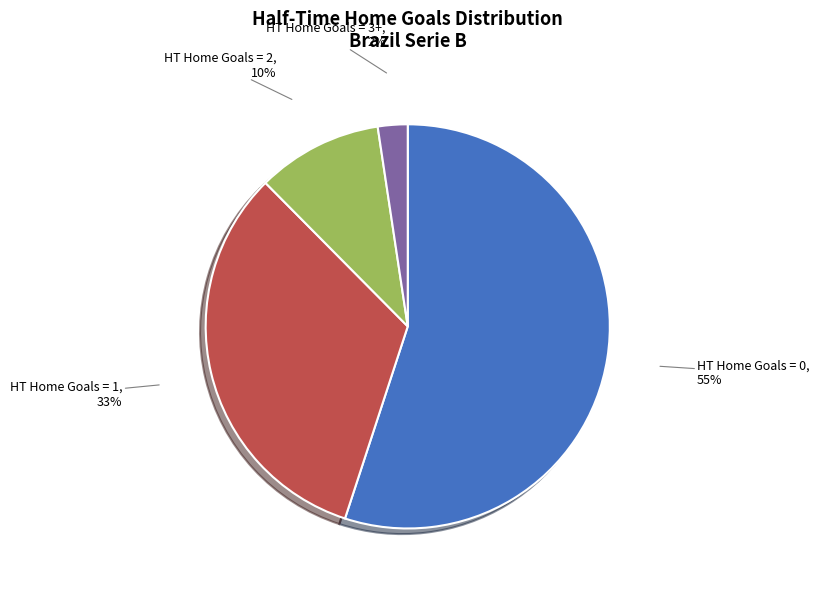

To the nearest percent, what is the average slice percentage?

25%